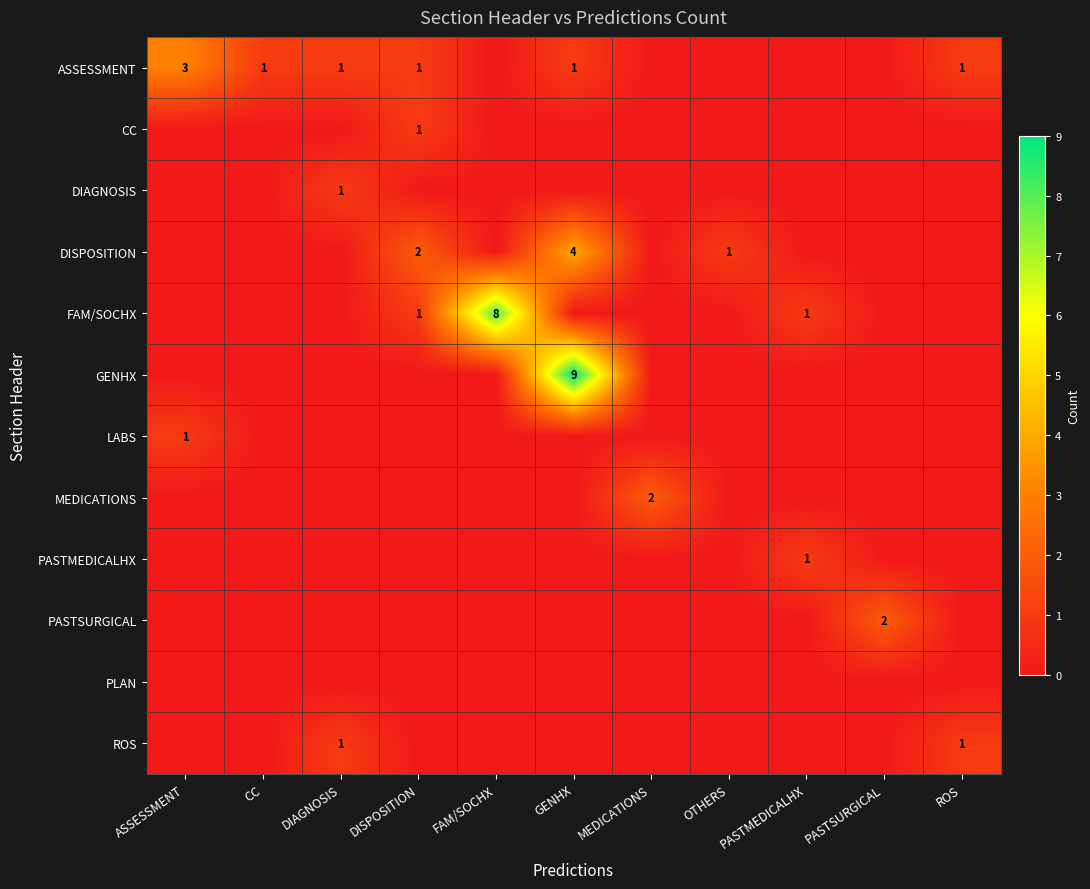

The value of FAM/SOCHX at PASTMEDICALHX is 1. True or false?

True